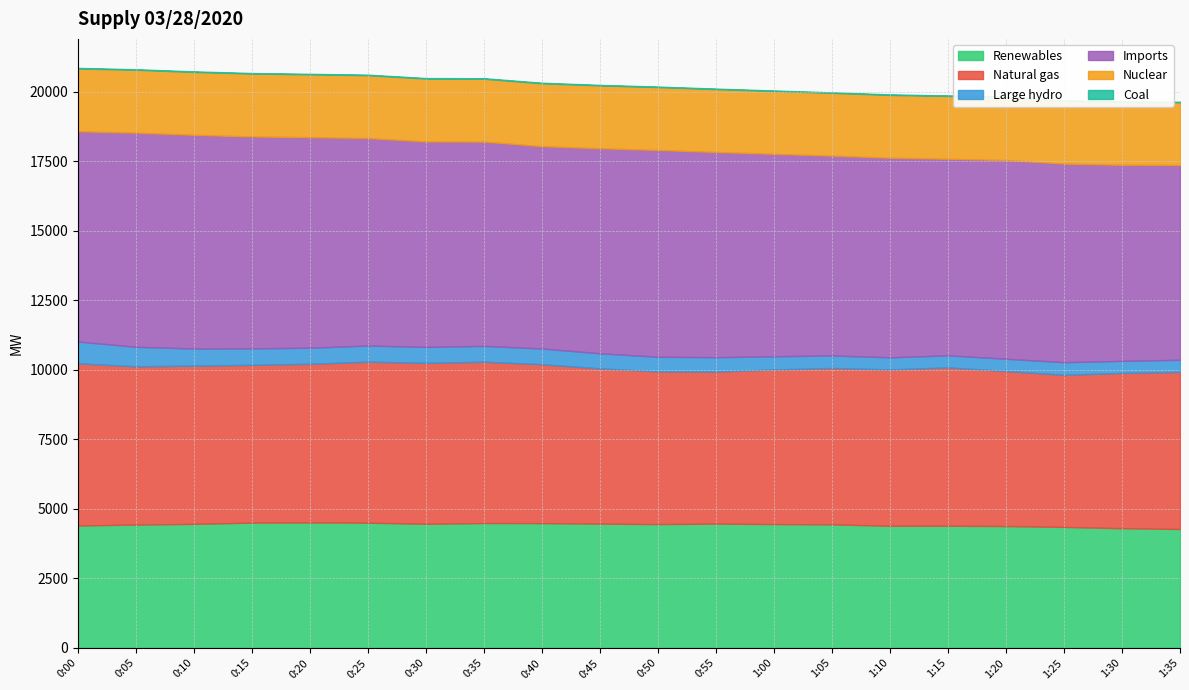

True or false: Nuclear and Imports cross at least once.

False